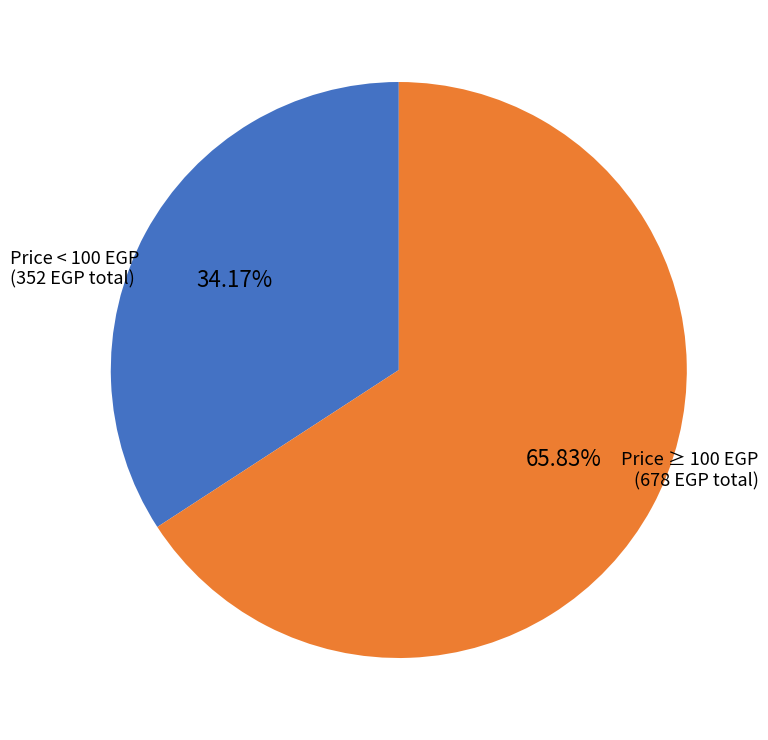

What is the ratio of the value at Price < 100 EGP to the value at Price ≥ 100 EGP?

0.5